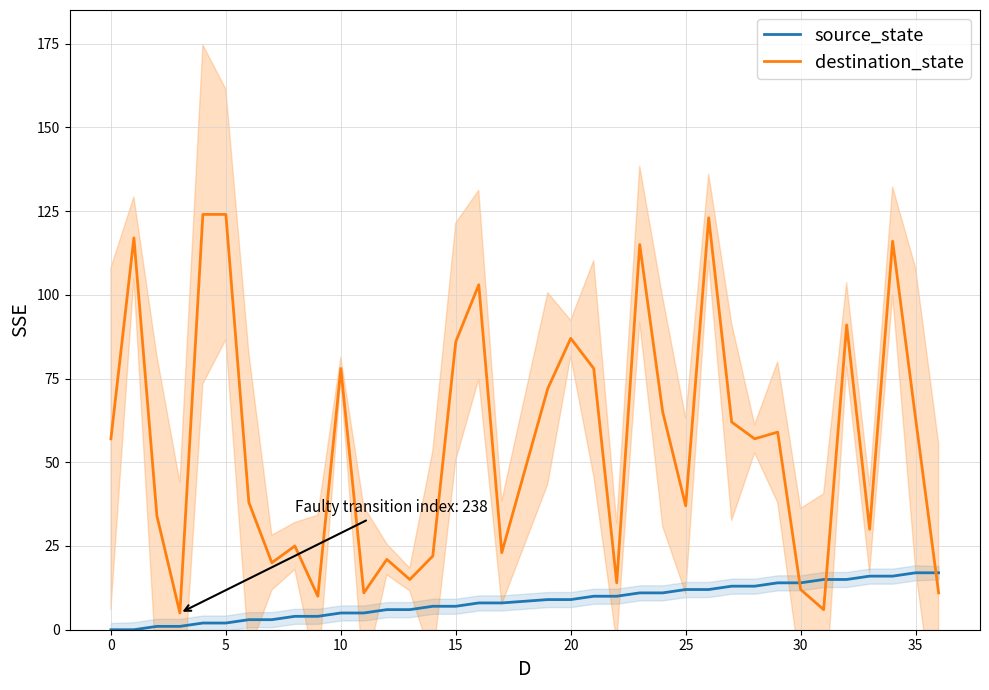

Is it true that destination_state equals 60 at 5?

False